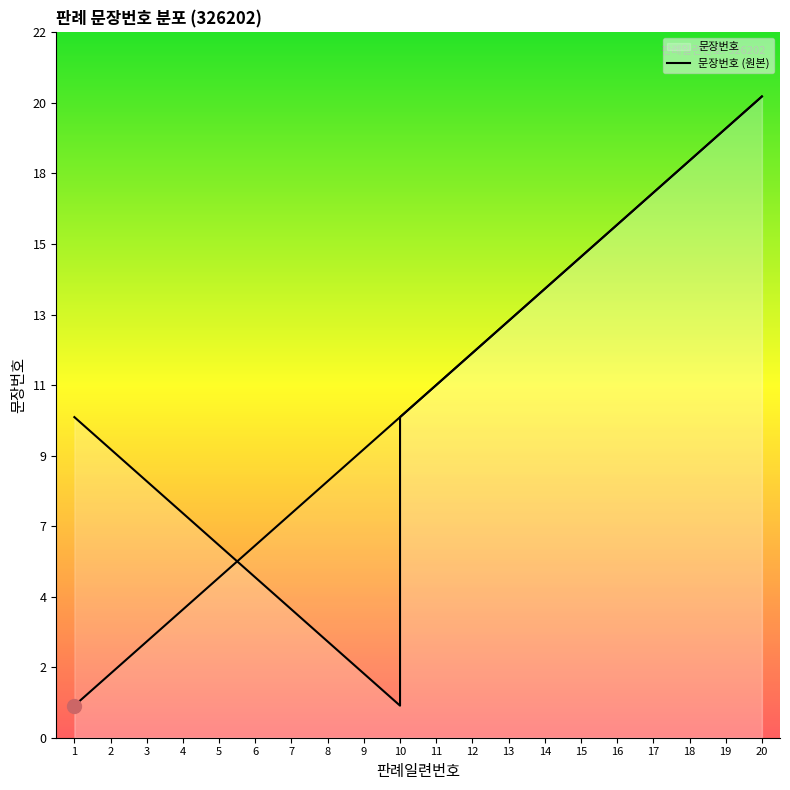

Does the chart have visible grid lines?

No